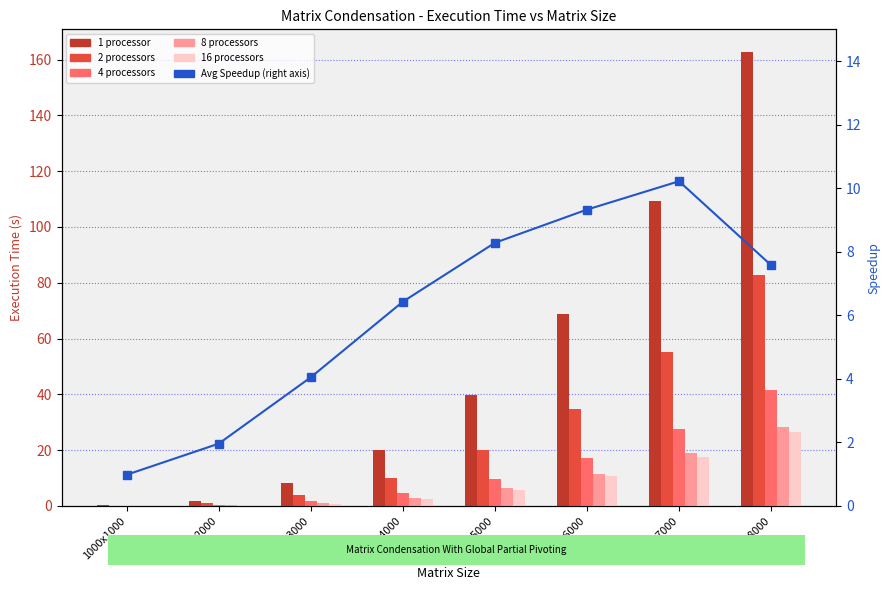

Reading right to left, what are all the values shown in this chart?

1 processor: 8000x8000=162.7	7000x7000=109.2	6000x6000=68.7	5000x5000=39.6	4000x4000=20.0	3000x3000=8.1	2000x2000=1.9	1000x1000=0.2
2 processors: 8000x8000=82.9	7000x7000=55.3	6000x6000=34.7	5000x5000=20.0	4000x4000=10.0	3000x3000=4.0	2000x2000=0.9	1000x1000=0.1
4 processors: 8000x8000=41.6	7000x7000=27.6	6000x6000=17.2	5000x5000=9.7	4000x4000=4.7	3000x3000=1.6	2000x2000=0.4	1000x1000=0.1
8 processors: 8000x8000=28.4	7000x7000=18.9	6000x6000=11.6	5000x5000=6.4	4000x4000=3.0	3000x3000=0.9	2000x2000=0.2	1000x1000=0.0
16 processors: 8000x8000=26.5	7000x7000=17.5	6000x6000=10.6	5000x5000=5.8	4000x4000=2.5	3000x3000=0.6	2000x2000=0.1	1000x1000=0.0
Avg Speedup: 8000x8000=7.6	7000x7000=10.2	6000x6000=9.3	5000x5000=8.3	4000x4000=6.4	3000x3000=4.0	2000x2000=2.0	1000x1000=1.0